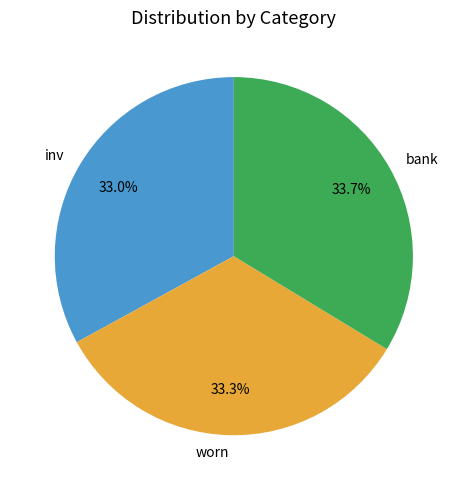

To the nearest percent, what is the difference between the largest and smallest slice percentages?

1%